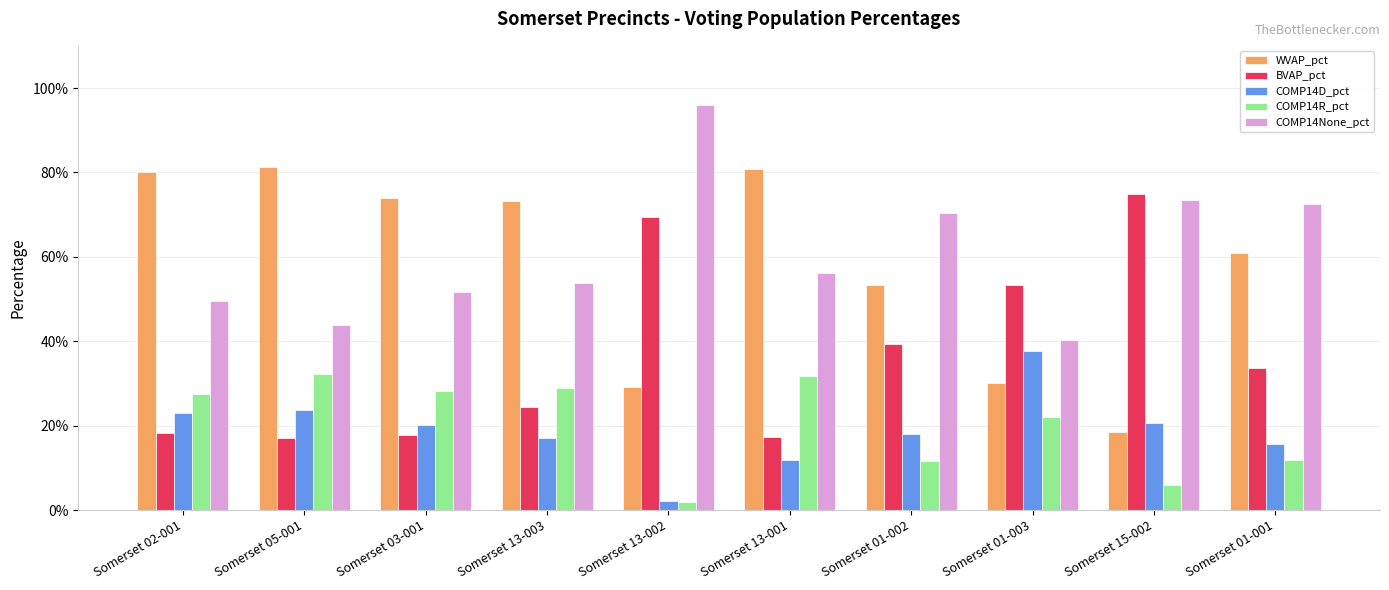

What is the value of the COMP14R_pct bar at the 8th from the left?

0.2